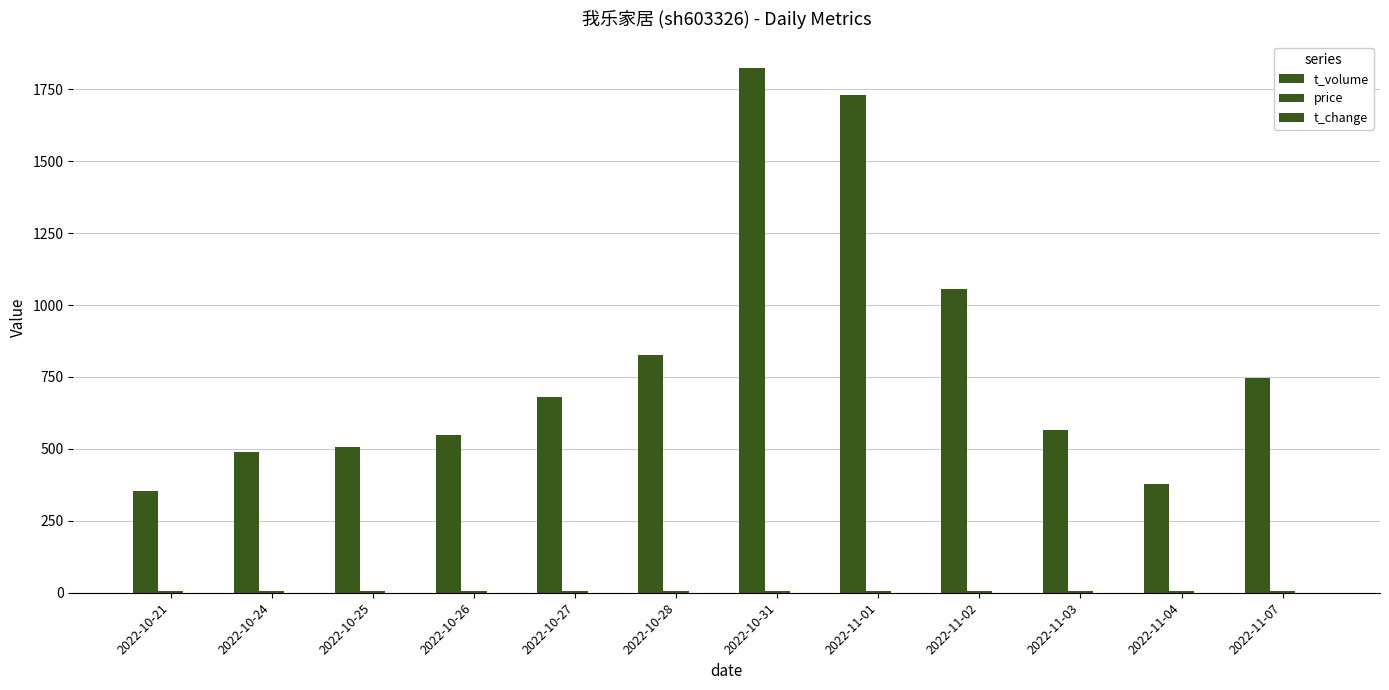

Rank the series at 2022-10-27 from highest to lowest value.

t_volume, price, t_change